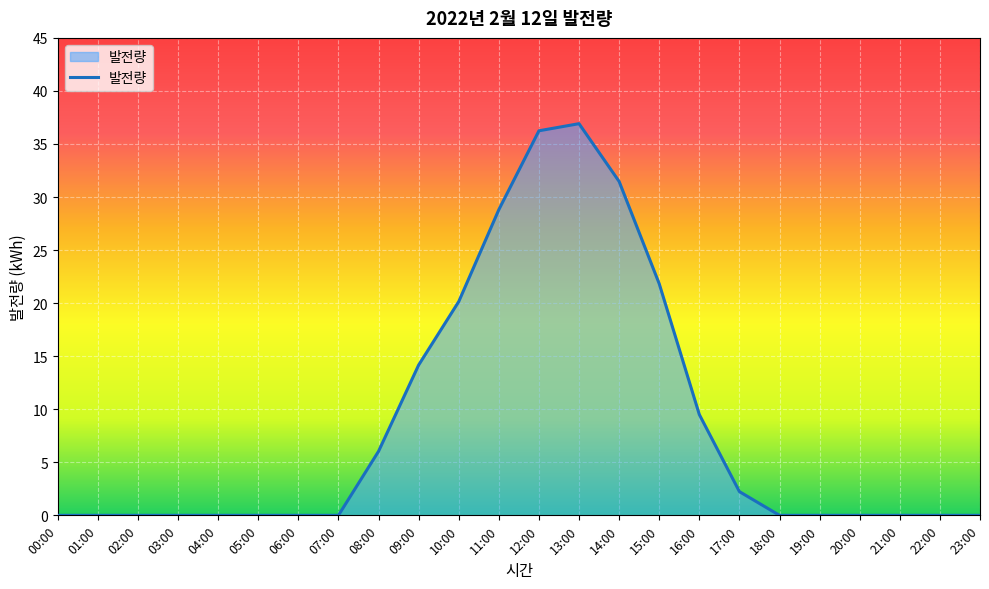

What is the greatest value displayed?

36.9